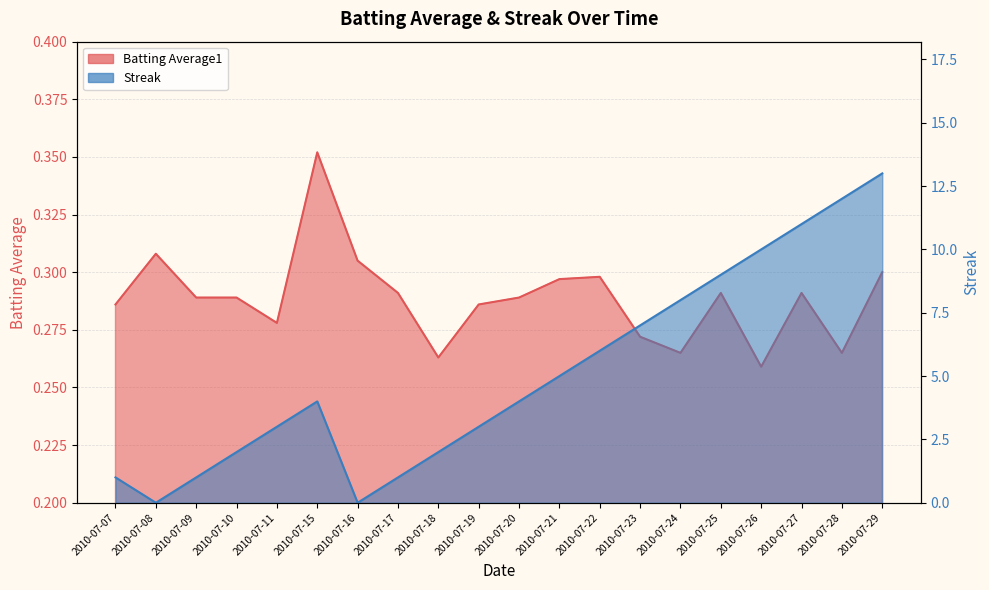

At which category does Streak reach its first local peak?

2010-07-15